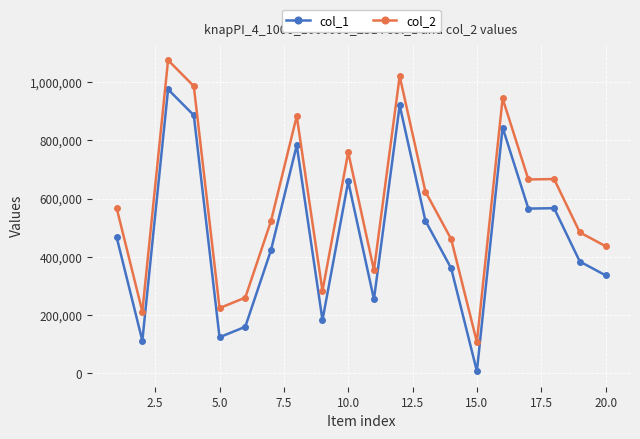

Count the number of data series in this chart.

2